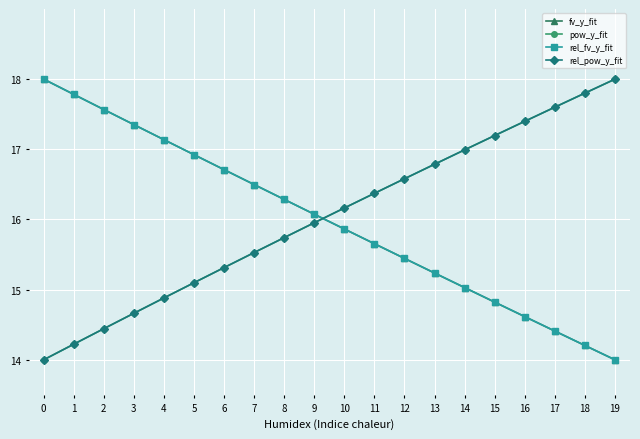

Is it true that rel_fv_y_fit equals 28.5 at 4?

False